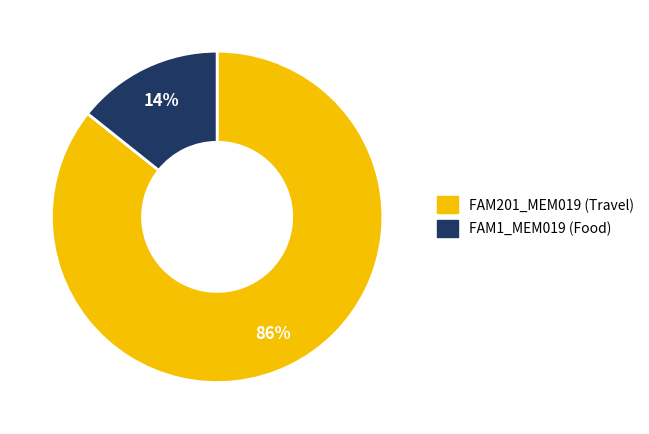

Between FAM1_MEM019 (Food) and FAM201_MEM019 (Travel), which is larger?

FAM201_MEM019 (Travel)